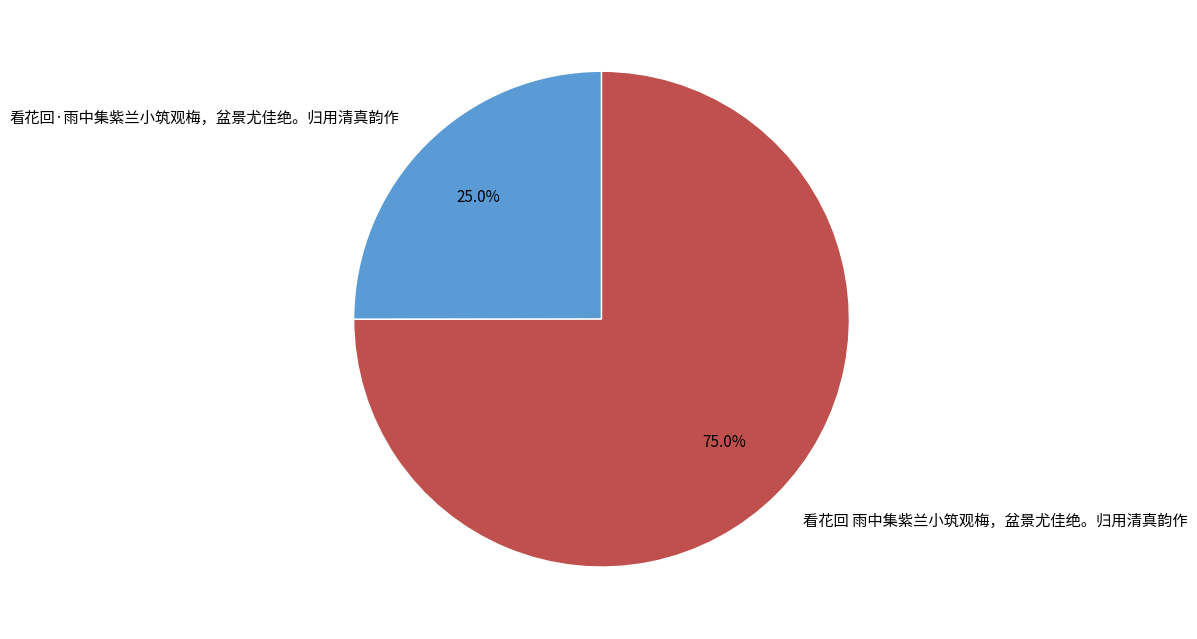

Count the number of slices in the pie.

2